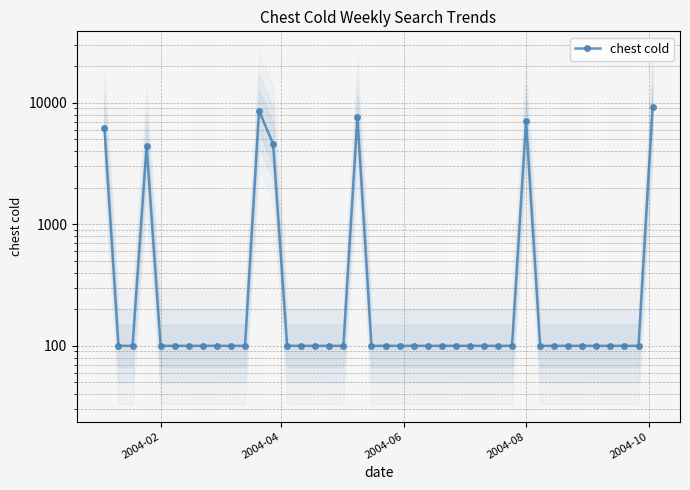

What is the maximum value shown in the chart?

9229.1